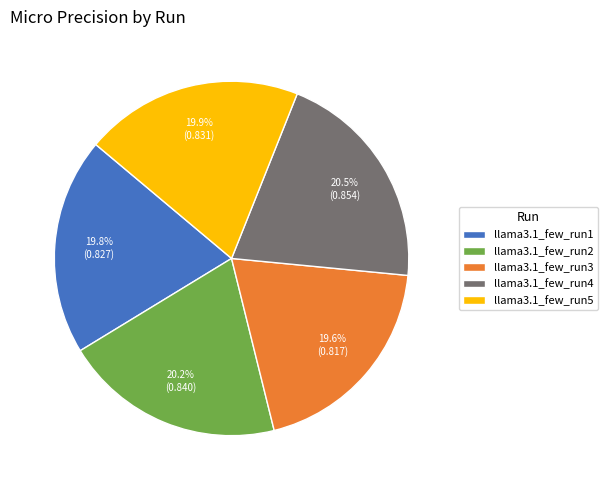

To the nearest percent, what is the average slice percentage?

20%